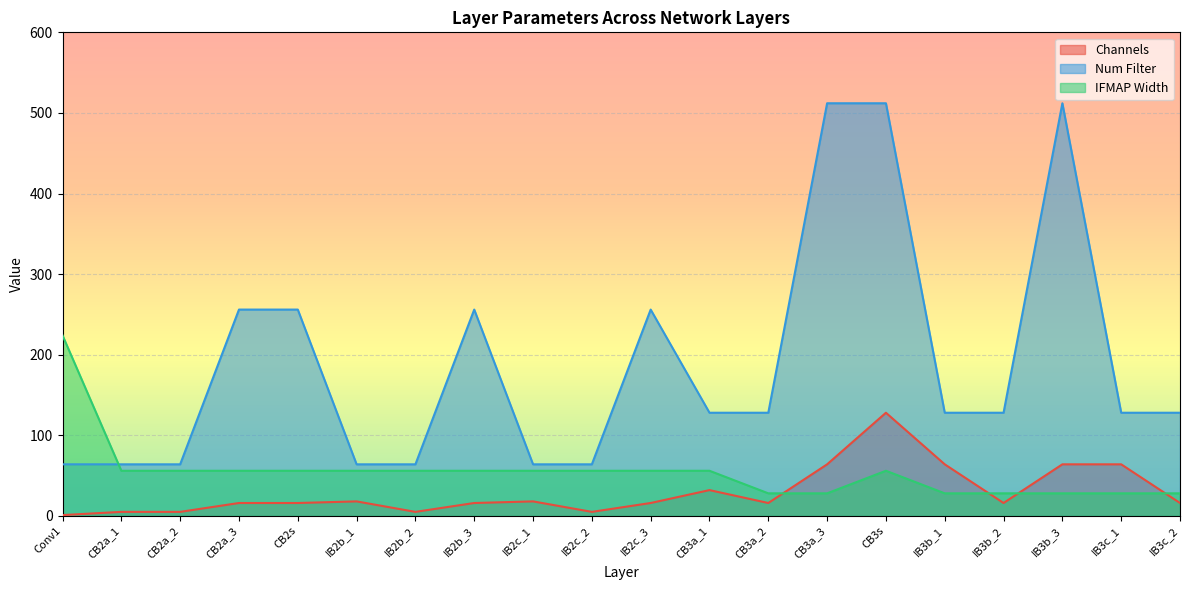

How many intersections are there between Num Filter and IFMAP Width?

1